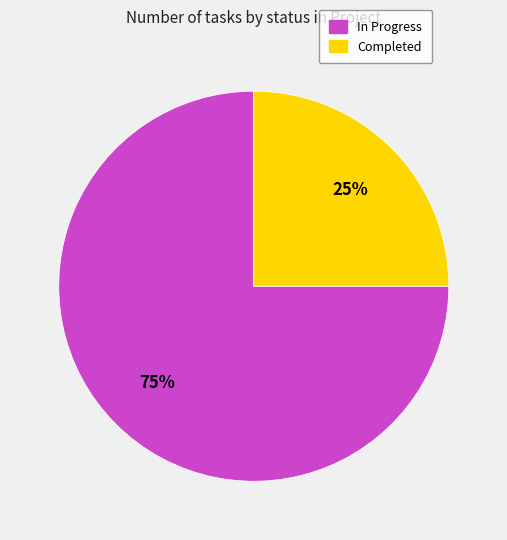

Is there a majority slice in this chart?

Yes